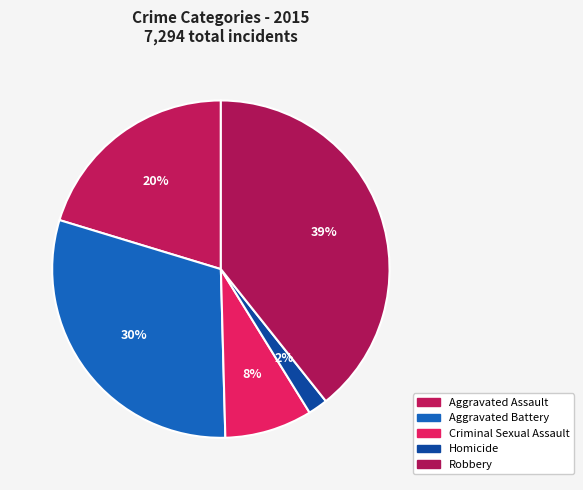

To the nearest percent, what is the difference between the largest and smallest slice percentages?

37%